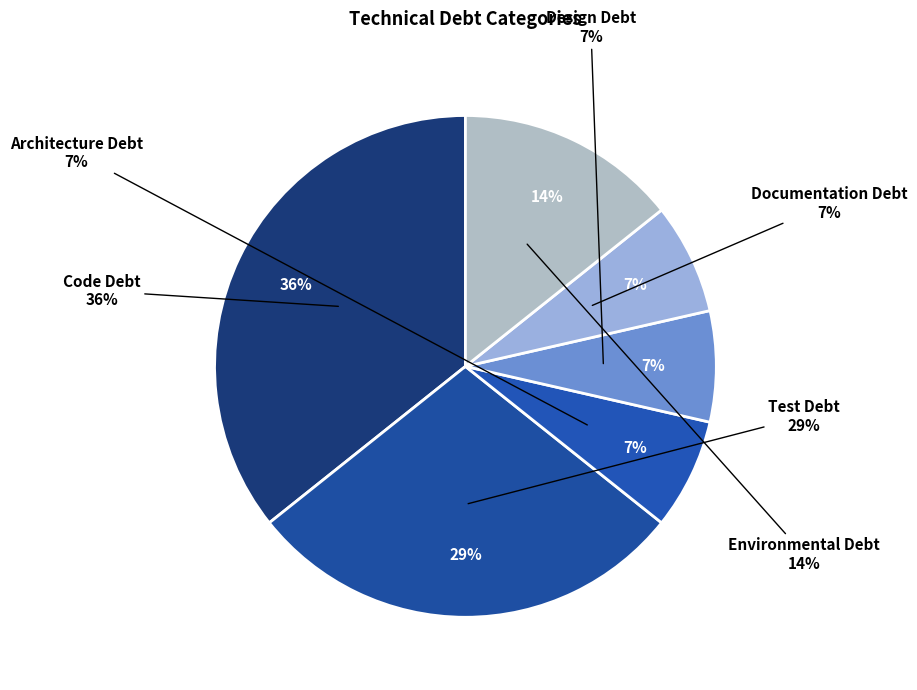

Do Documentation Debt and Environmental Debt together represent more than half of the pie?

No